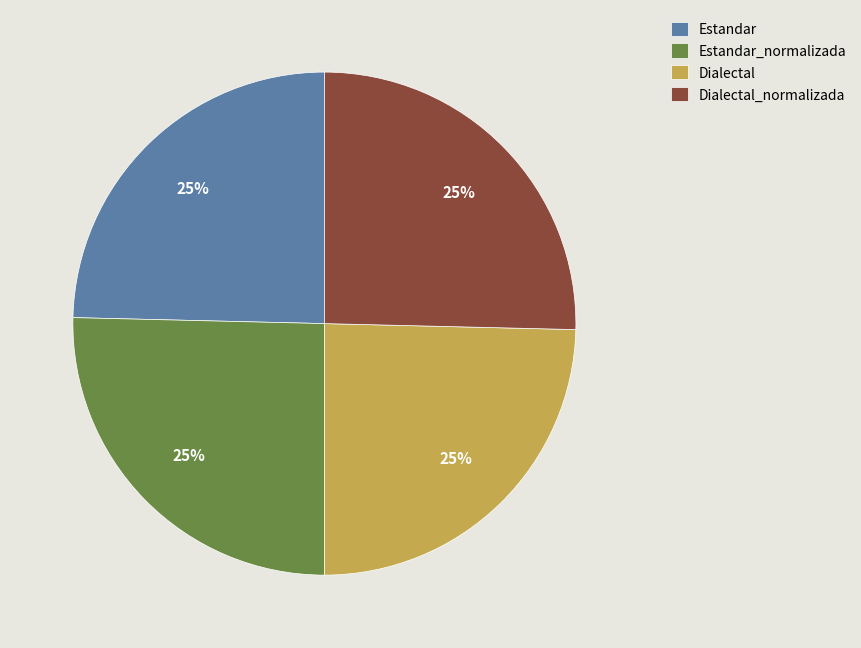

Is it true that Dialectal_normalizada is 25% of the pie?

True